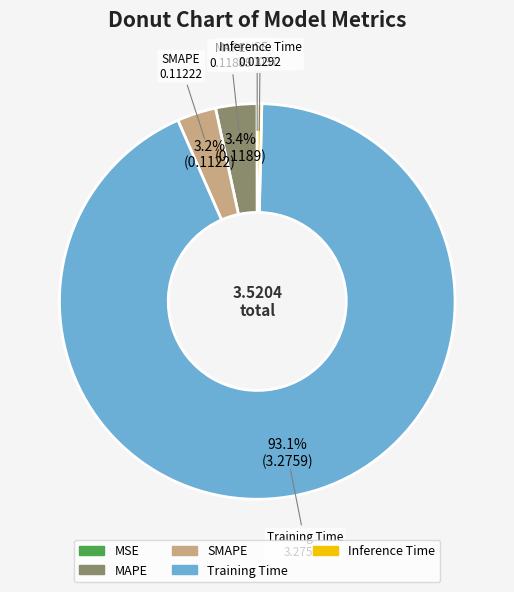

Does any single category account for the majority?

Yes